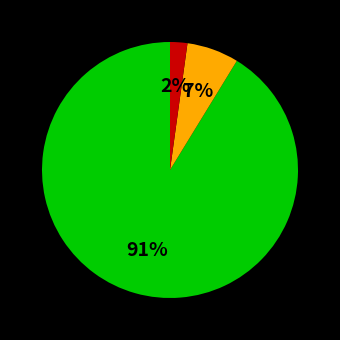

Is there a majority slice in this chart?

Yes